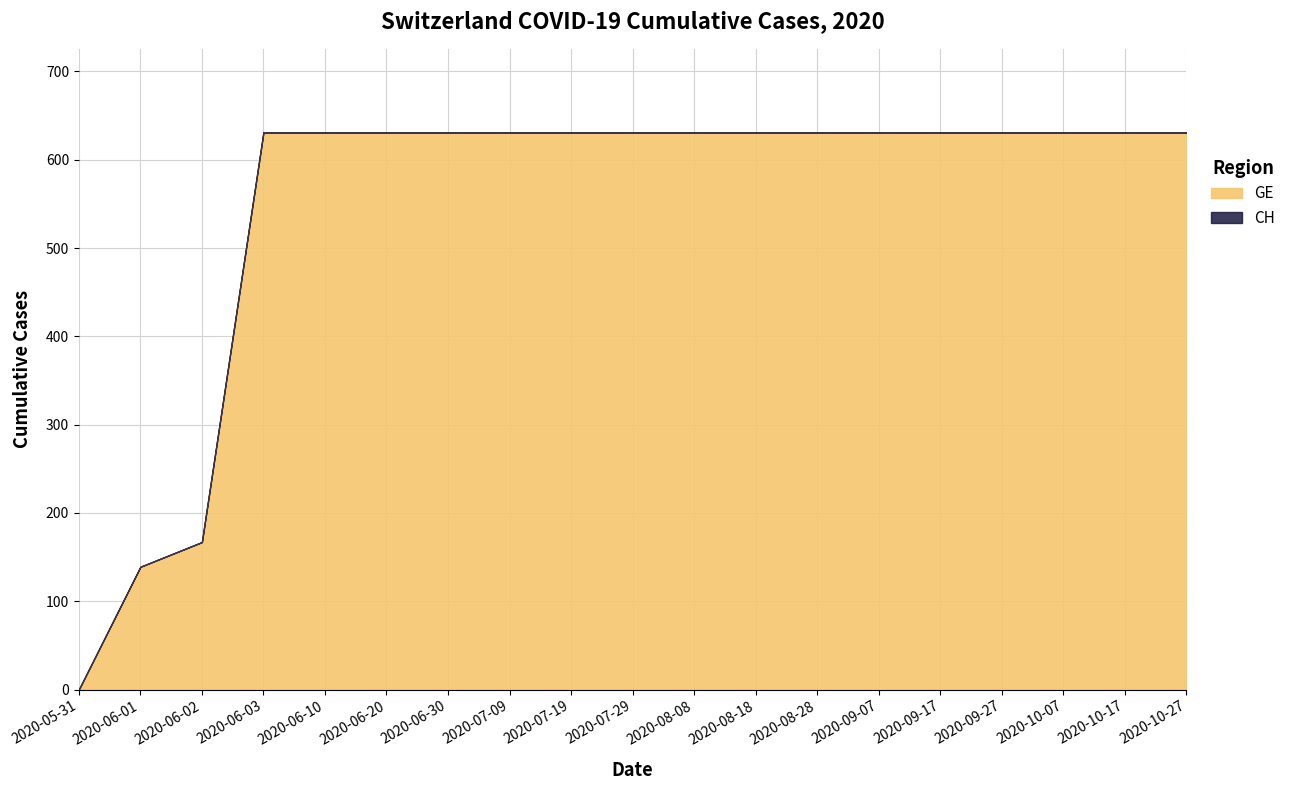

How many lines are shown in the chart?

2